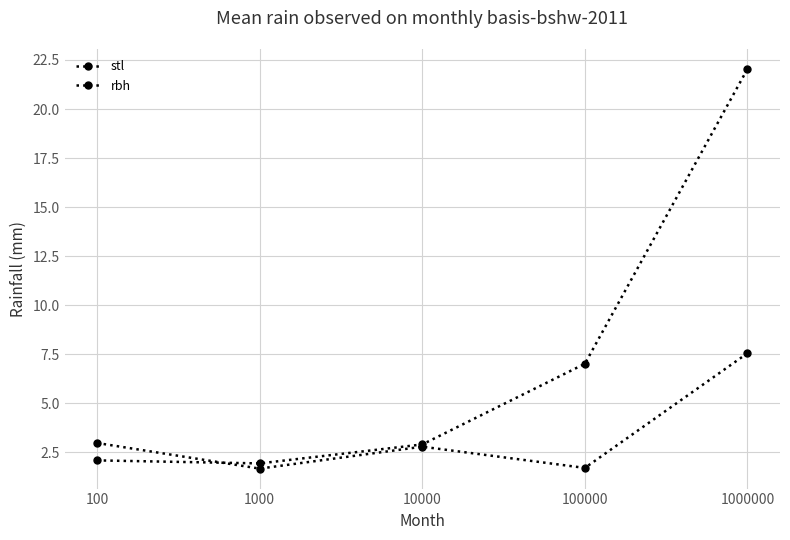

Which series ends up on top after the final intersection of rbh and stl?

stl